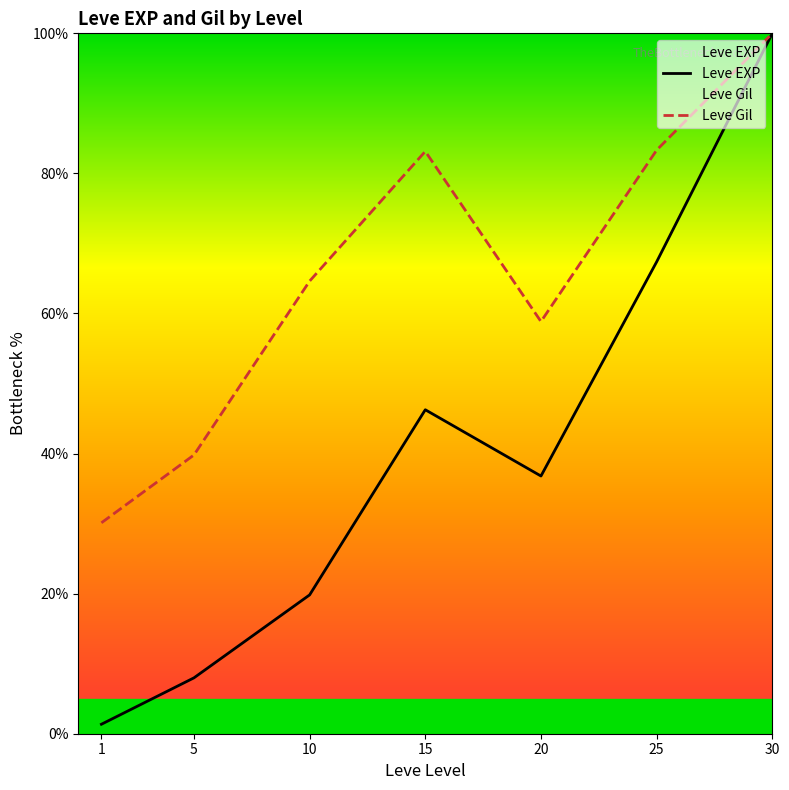

Which series has the widest spread of values?

Leve EXP